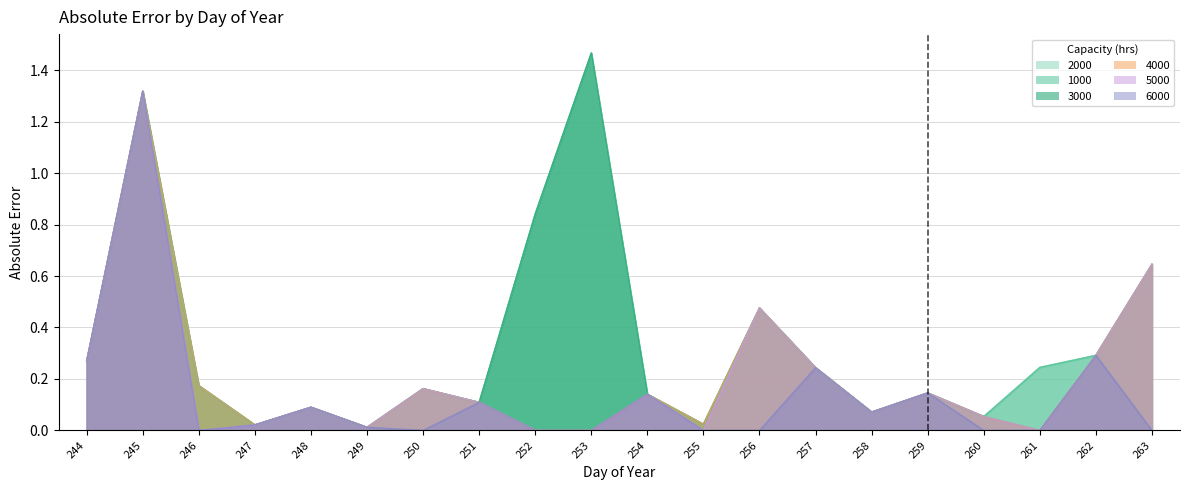

At 250, list the series in order from smallest to largest.

6000, 1000, 2000, 3000, 4000, 5000